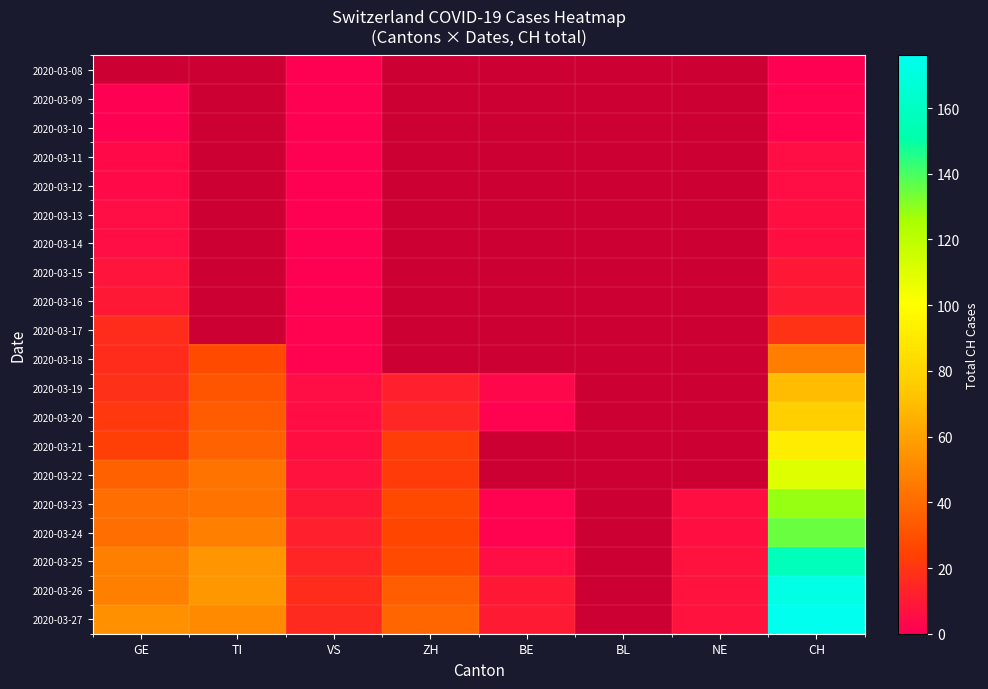

Which series has the largest range (max minus min)?

2020-03-27